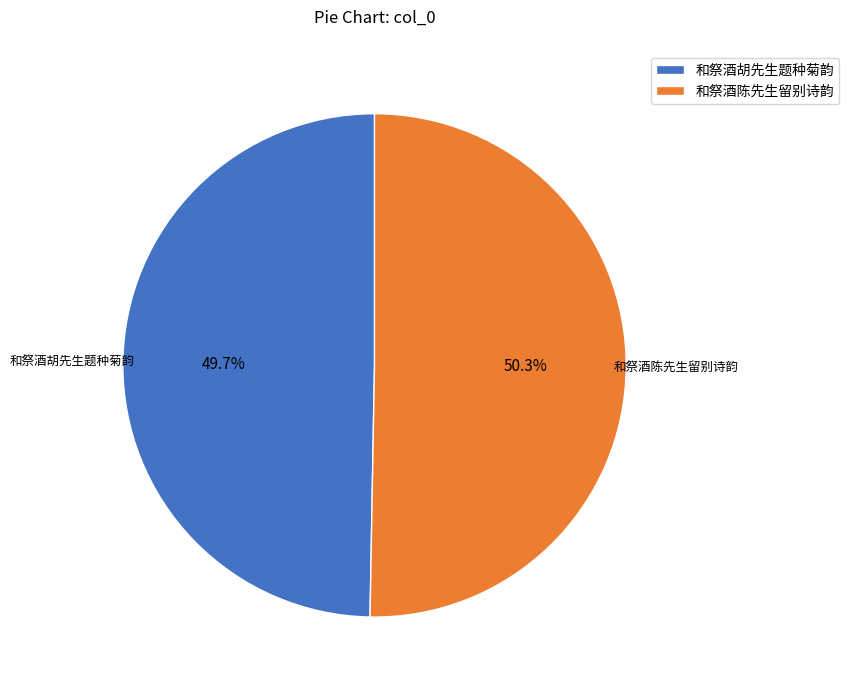

The 和祭酒陈先生留别诗韵 slice represents 50% of the pie. True or false?

True